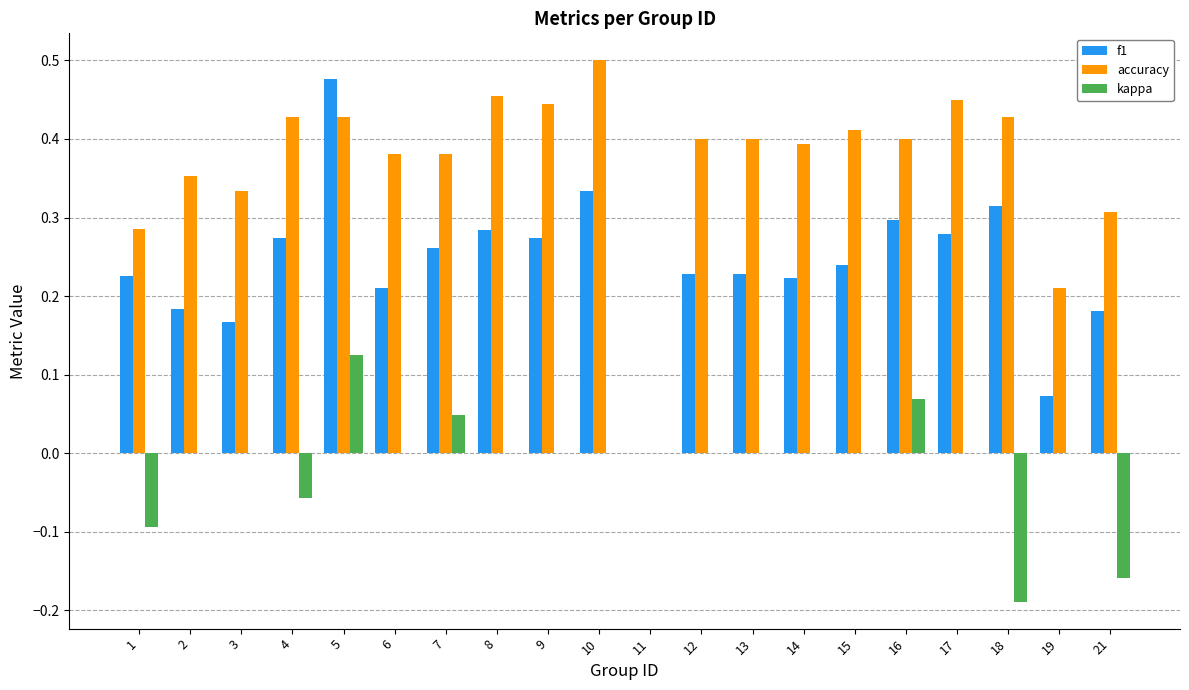

Between 12 and 21, which series saw the biggest shift?

kappa